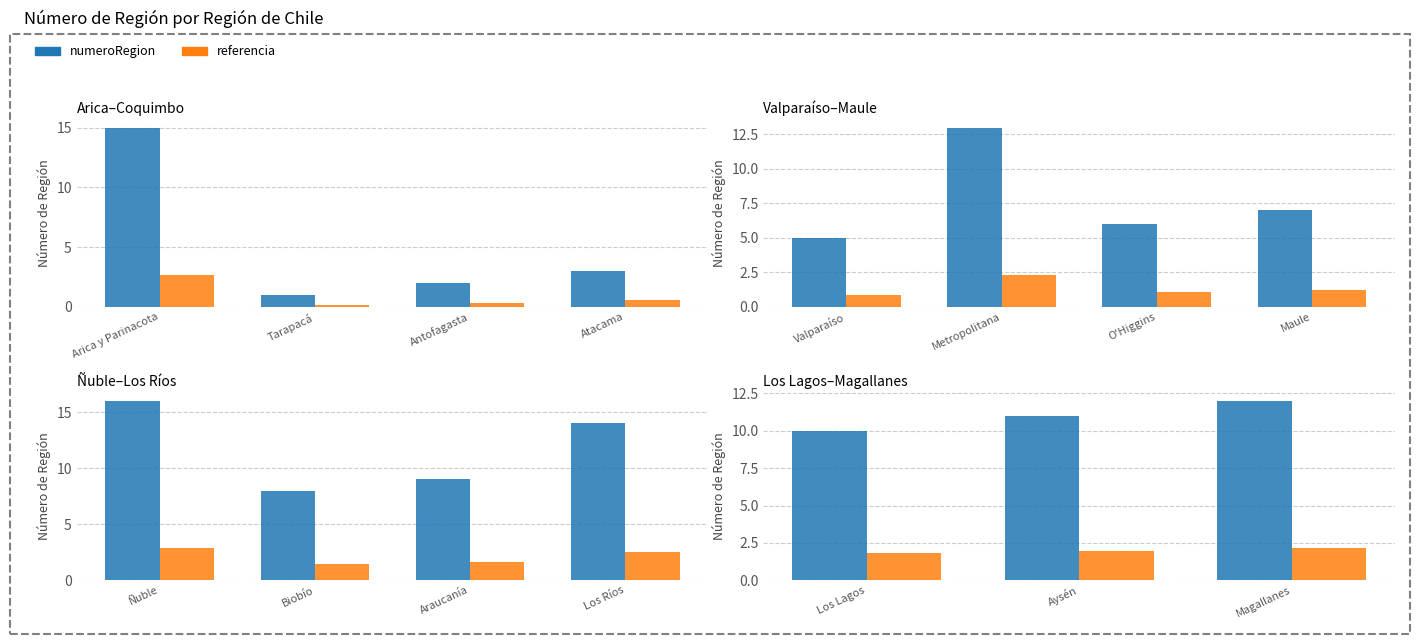

Which series changed the most between Aysén and Magallanes?

numeroRegion